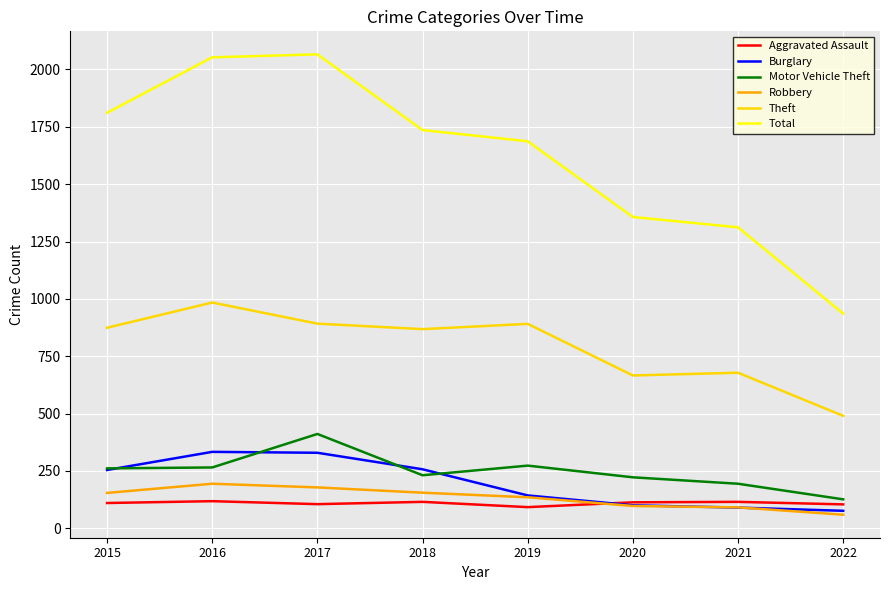

The Burglary series shows 563 at 2016. True or false?

False